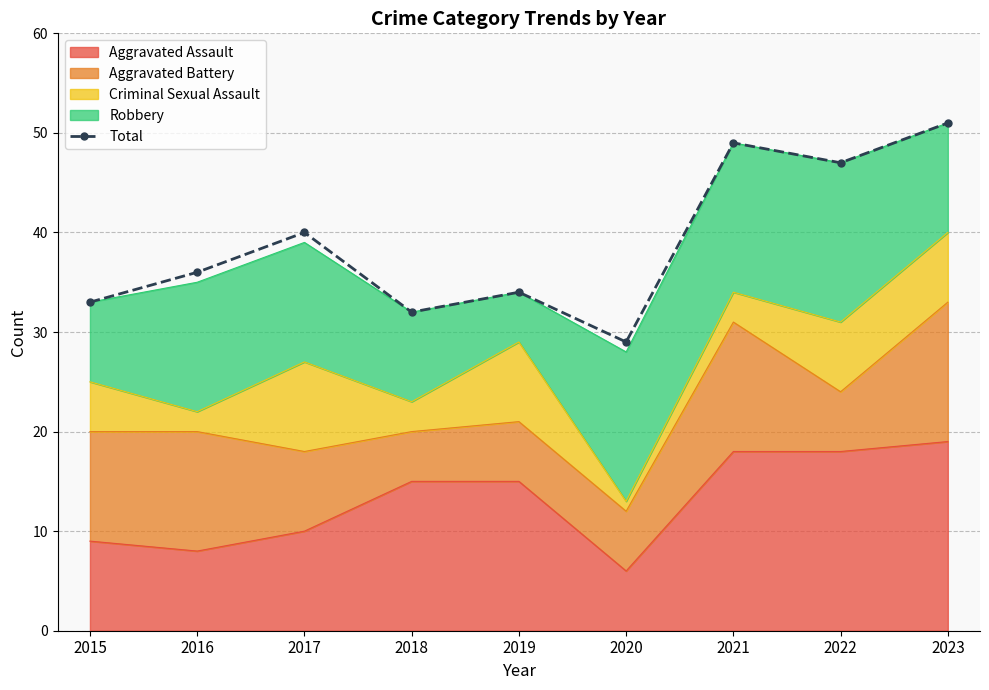

What is the sum of all values?

351